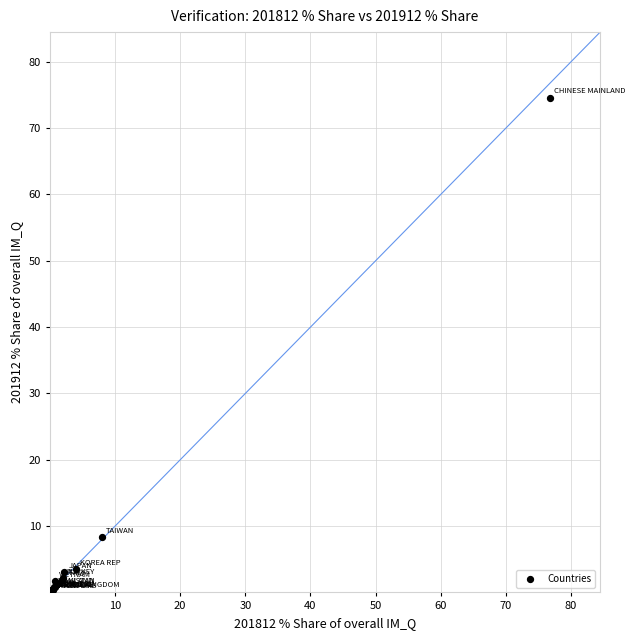

What Y value in the scatter plot is closest to 37?

8.3